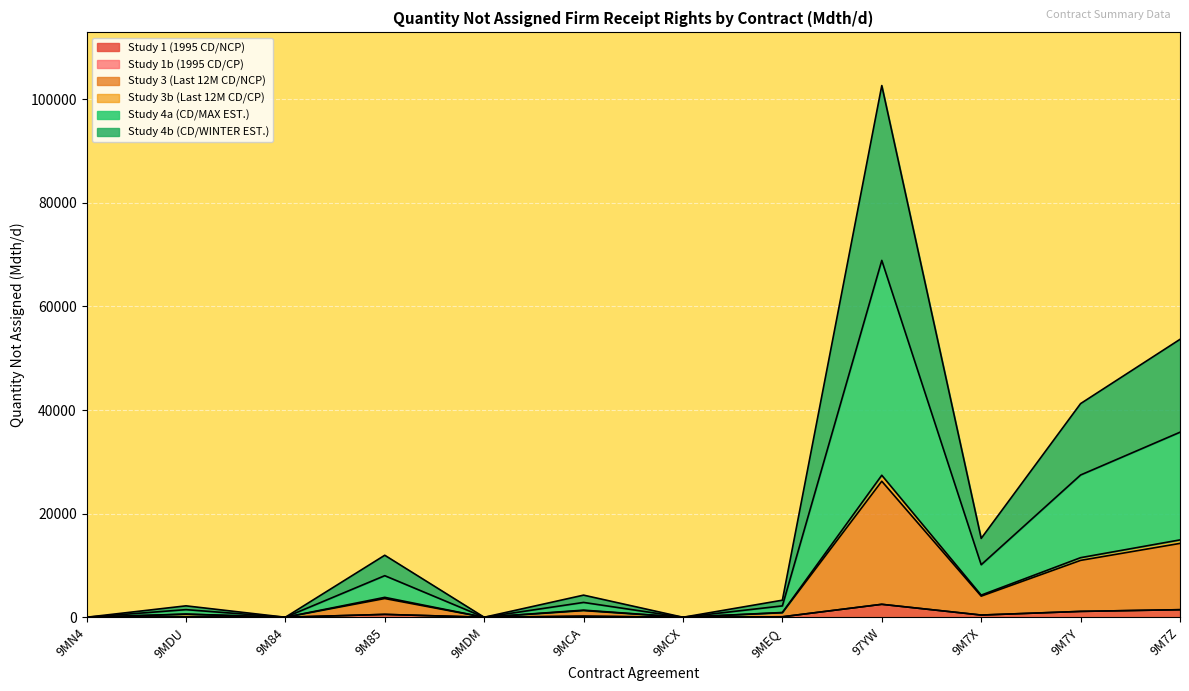

Rank the series at 9MCA from lowest to highest value.

Study 1 (1995 CD/NCP), Study 3b (Last 12M CD/CP), Study 3 (Last 12M CD/NCP), Study 4a (CD/MAX EST.), Study 4b (CD/WINTER EST.)